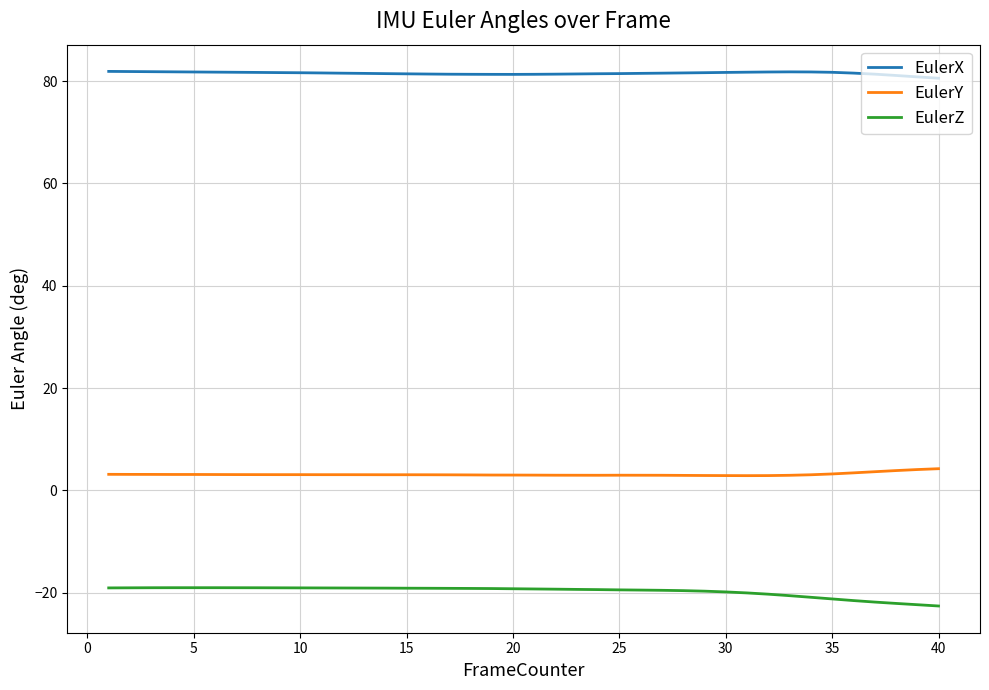

Does the chart display data point markers on the line(s)?

No